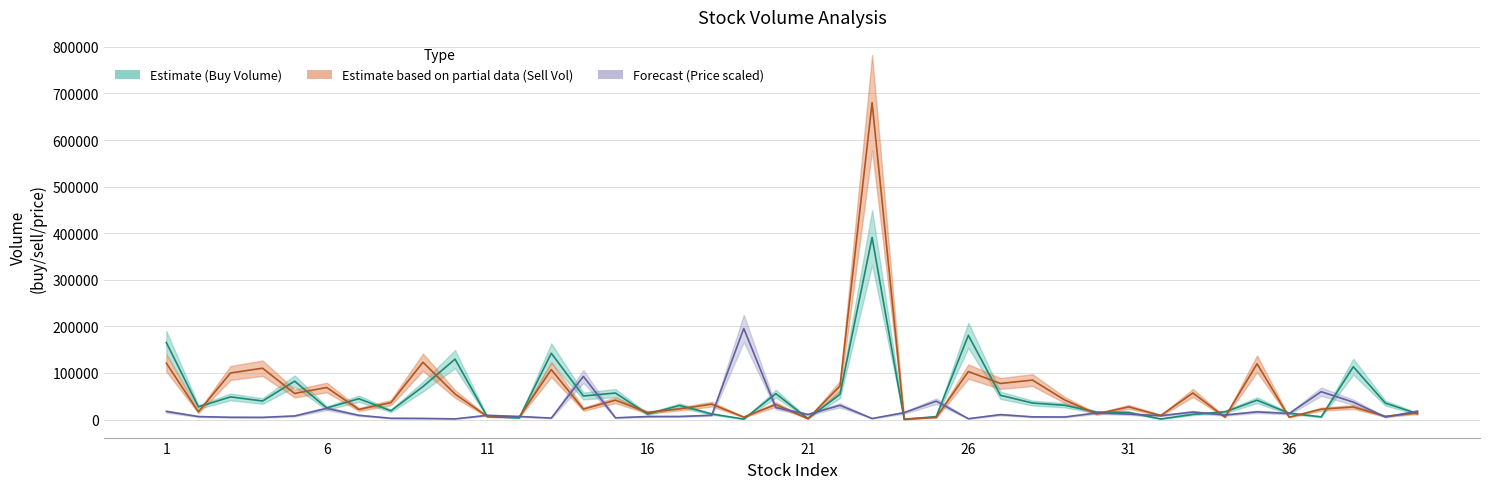

The value of buy_volume at 22 is 54167.0. True or false?

True